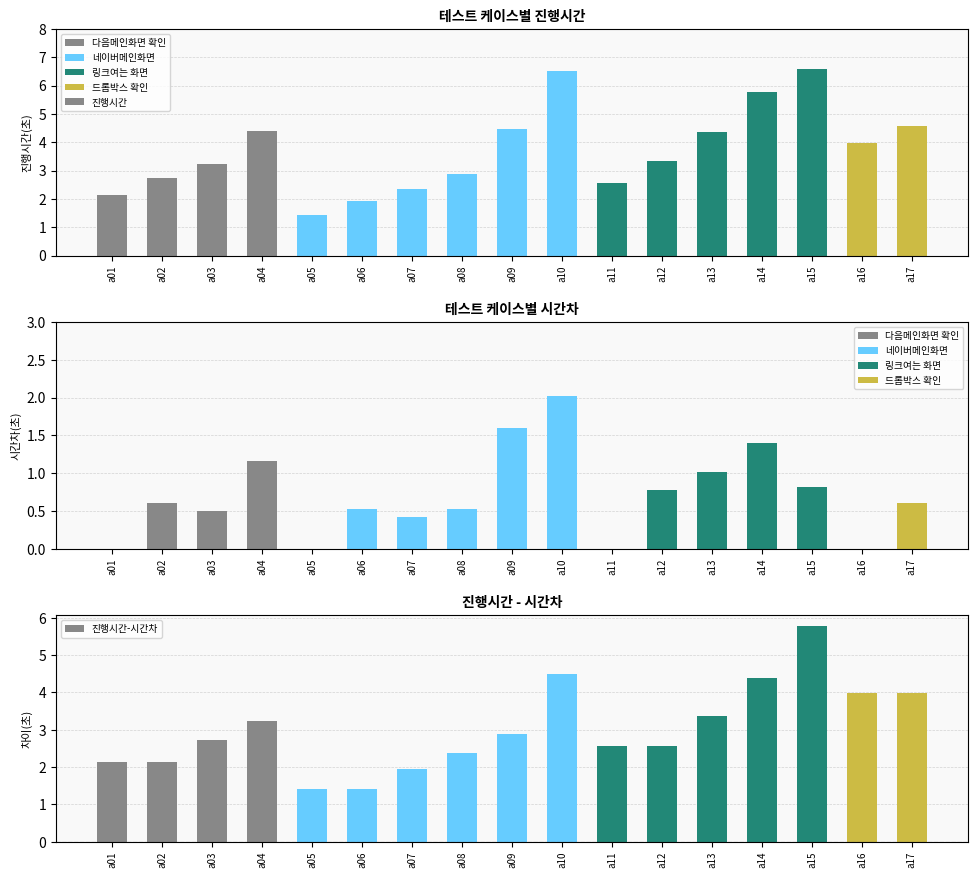

Which series has the largest total across all categories?

진행시간